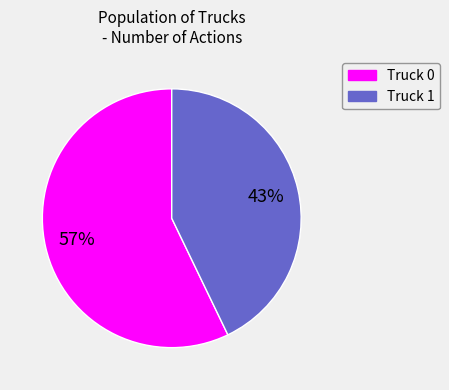

Combined, do Truck 1 and Truck 0 account for over 50%?

Yes